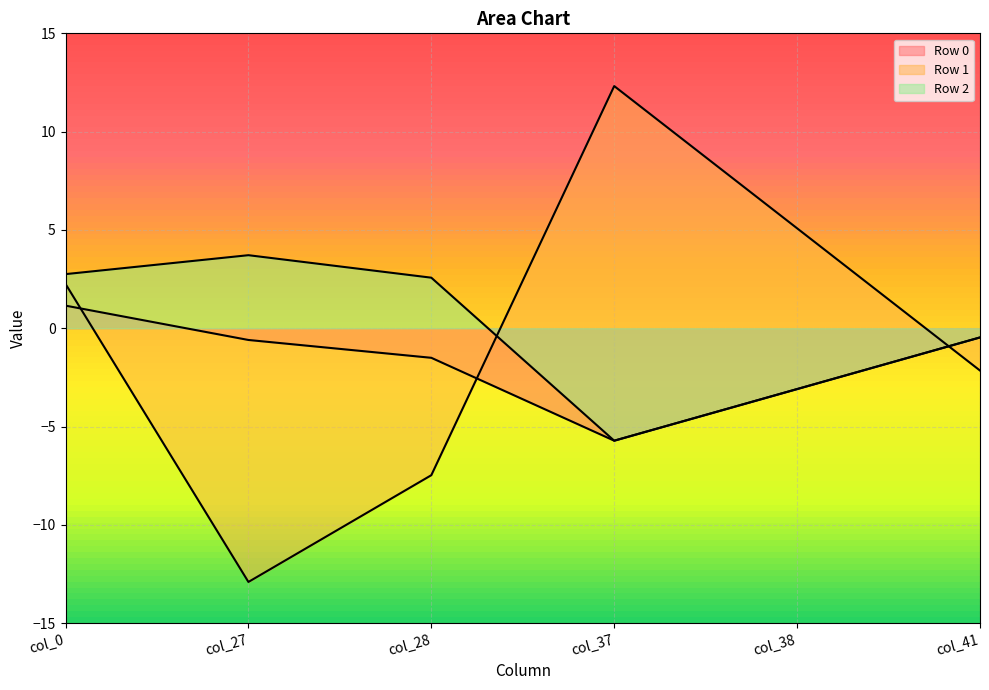

Is it true that Row 1 equals 2.3 at col_0?

True